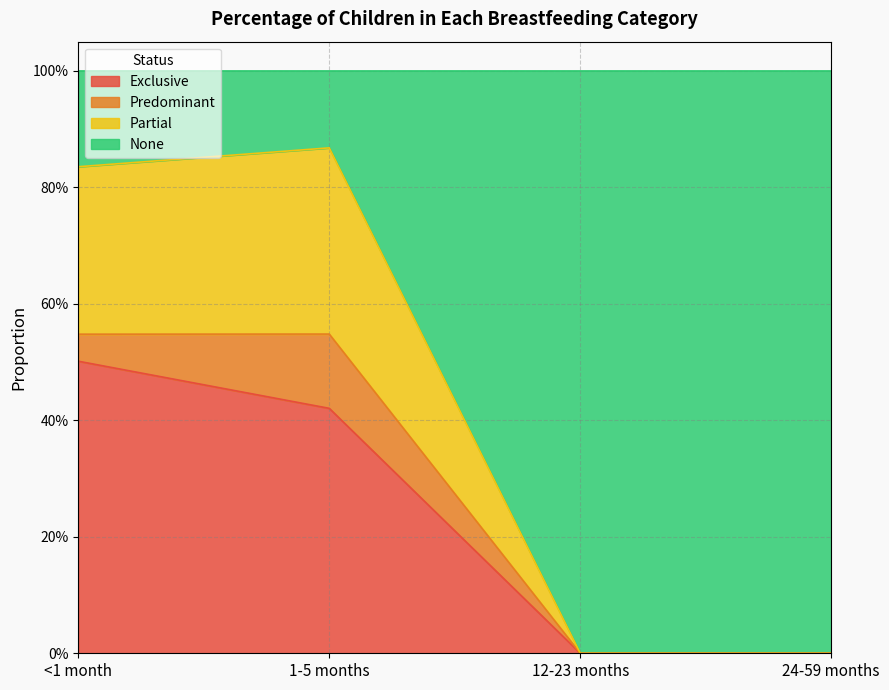

Which category has the lowest value across all series?

12-23 months